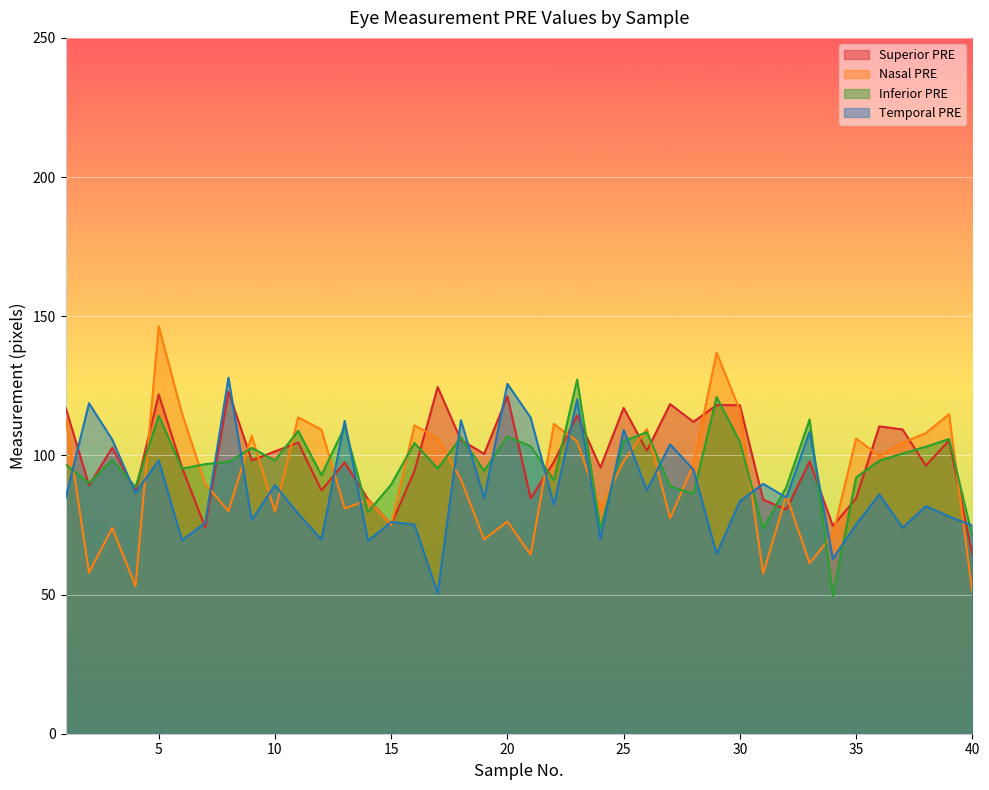

Which label corresponds to the smallest value in the chart?

34